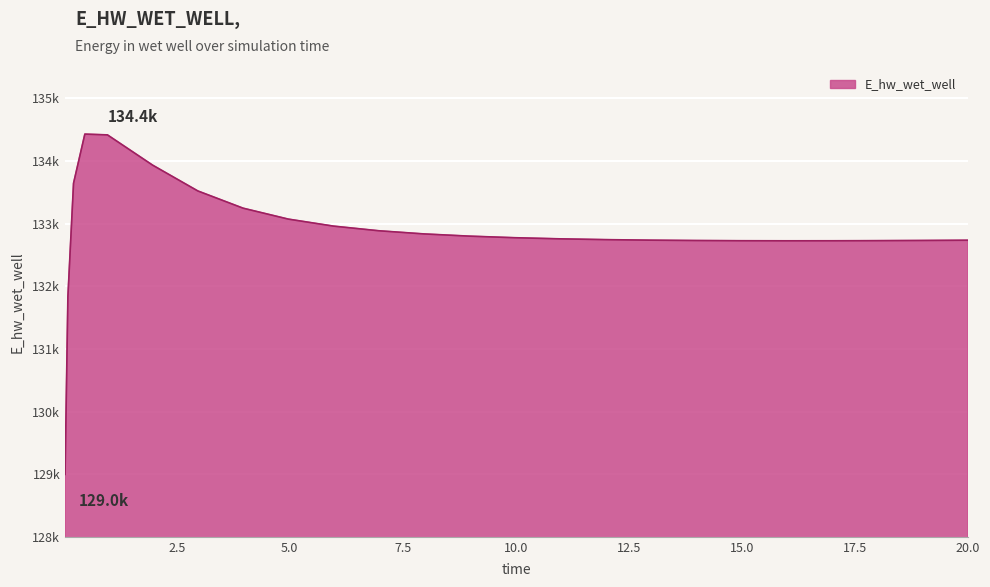

Does the chart display data point markers on the line(s)?

No